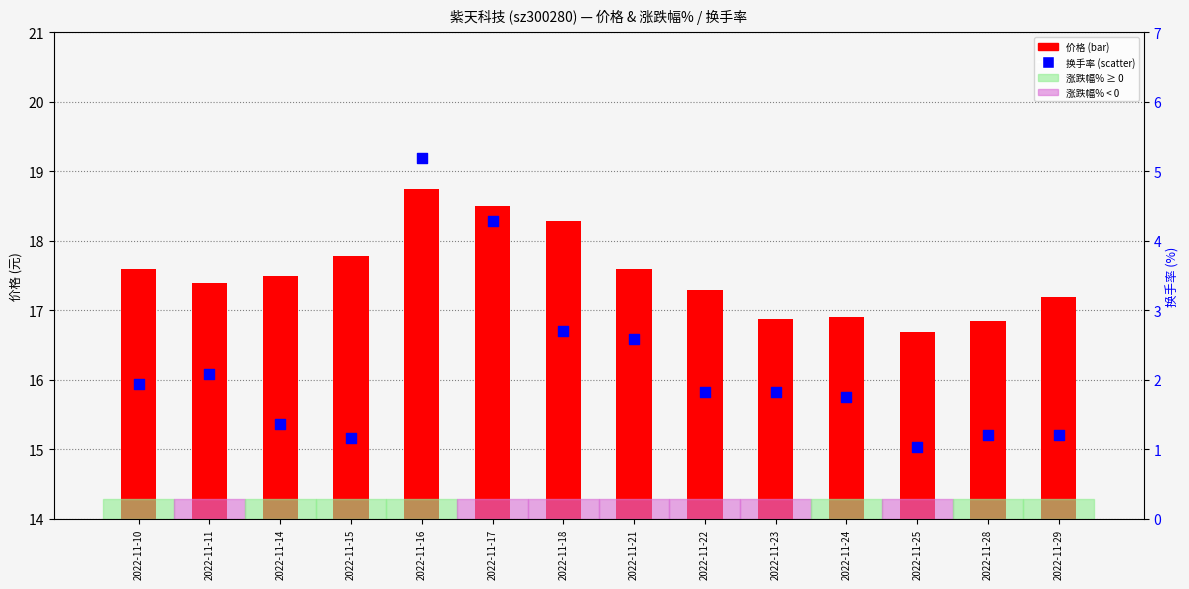

Which series reaches the minimum Y coordinate?

换手率